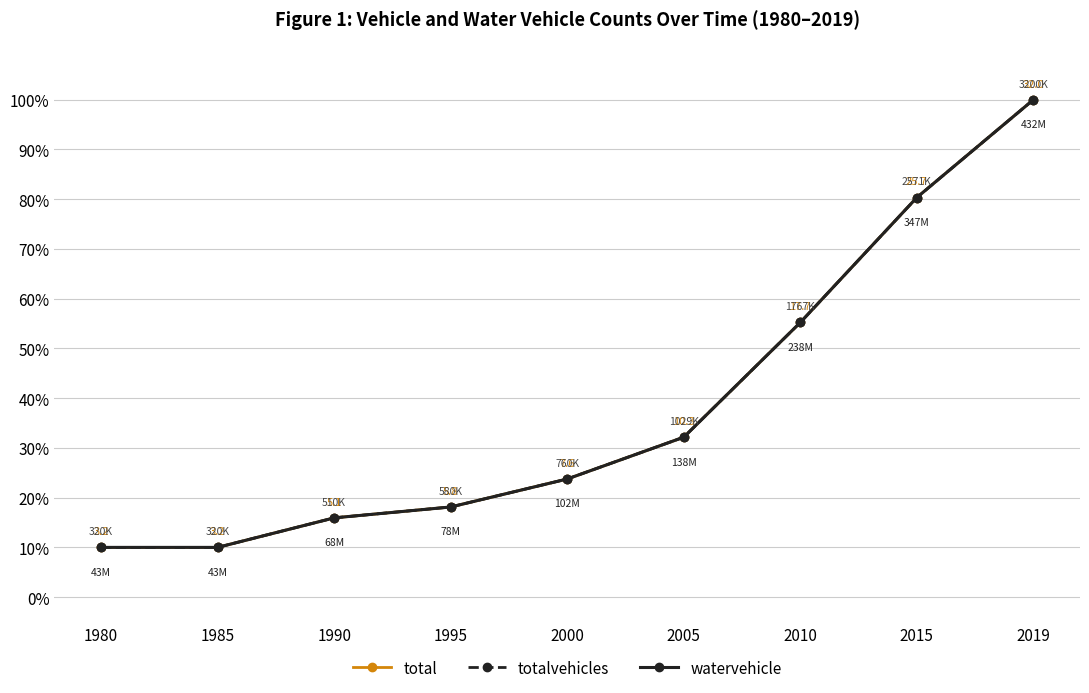

Does the chart have visible grid lines?

Yes